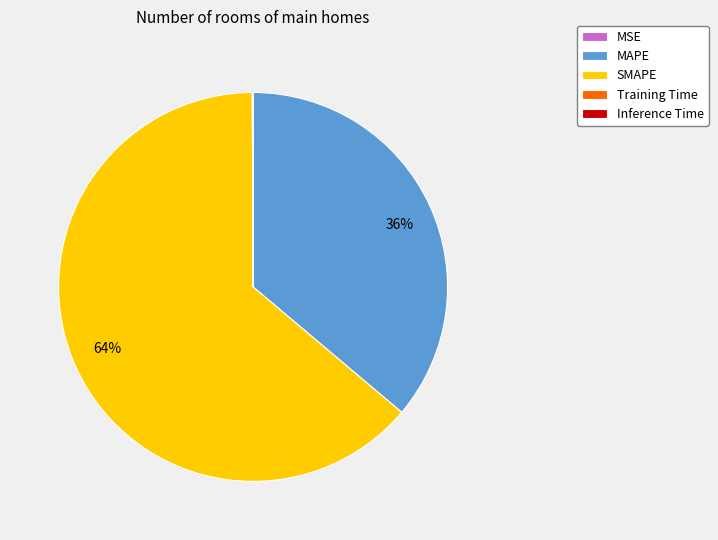

To the nearest percent, what is the difference between the largest and smallest slice percentages?

64%